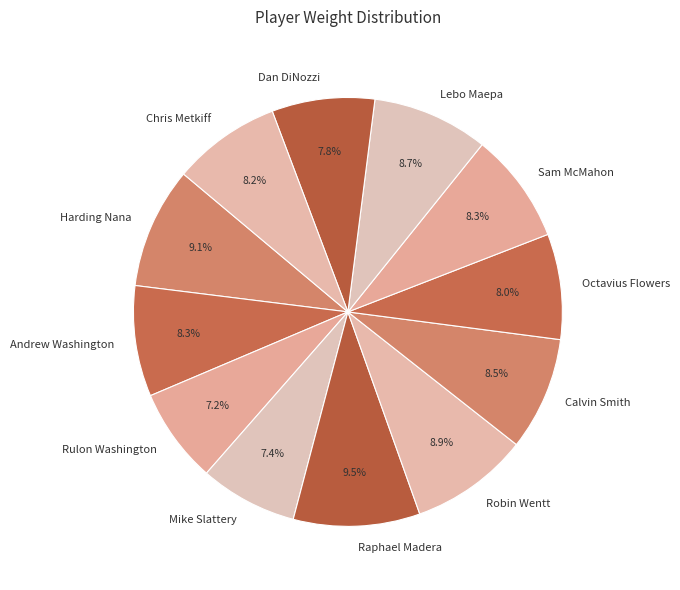

True or false: Robin Wentt accounts for 18% of the total.

False